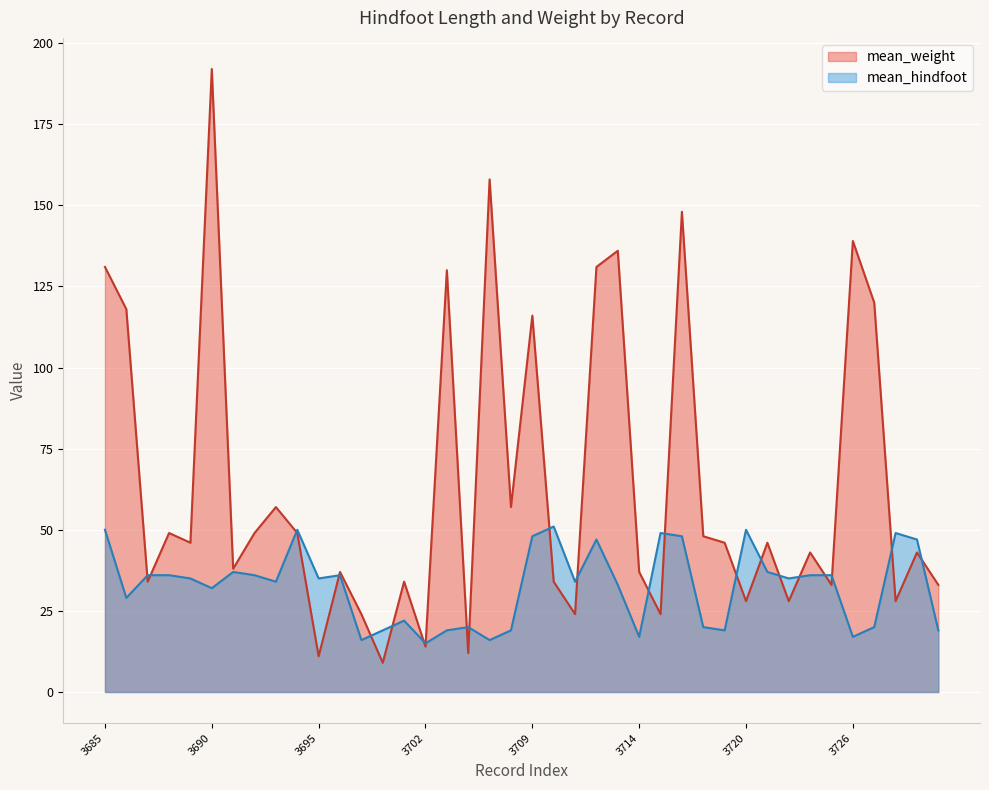

True or false: mean_weight has a value of 34 at 3710.

True